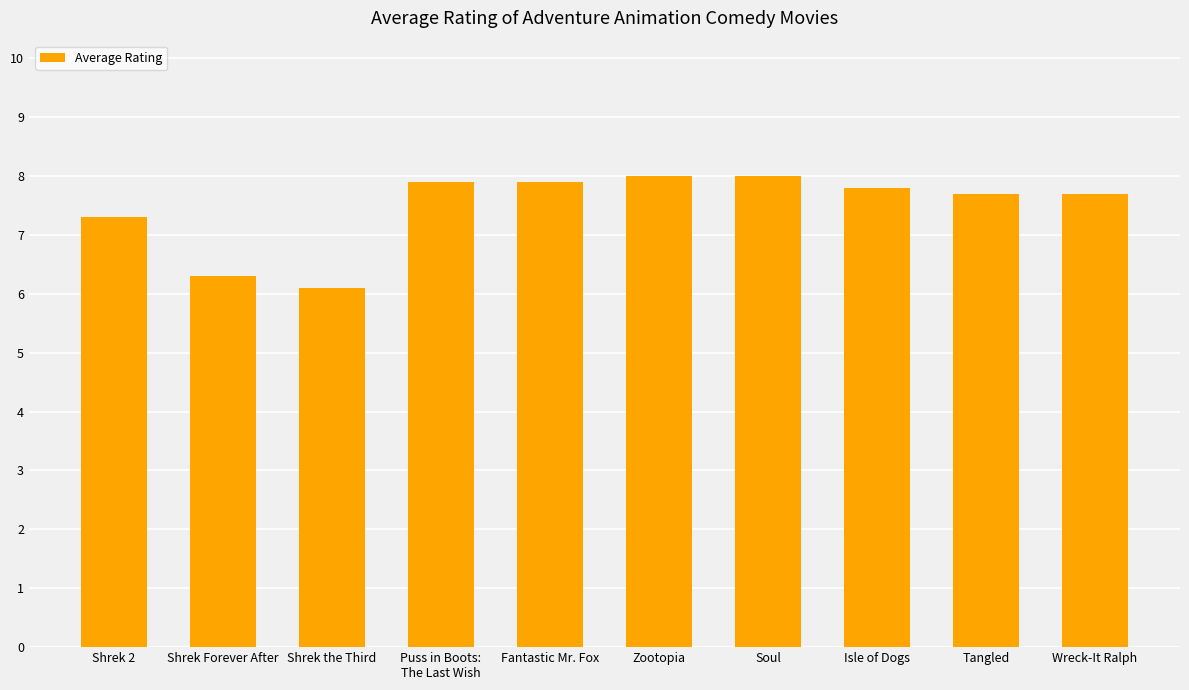

What is the label of the 2nd bar from the left?

Shrek Forever After